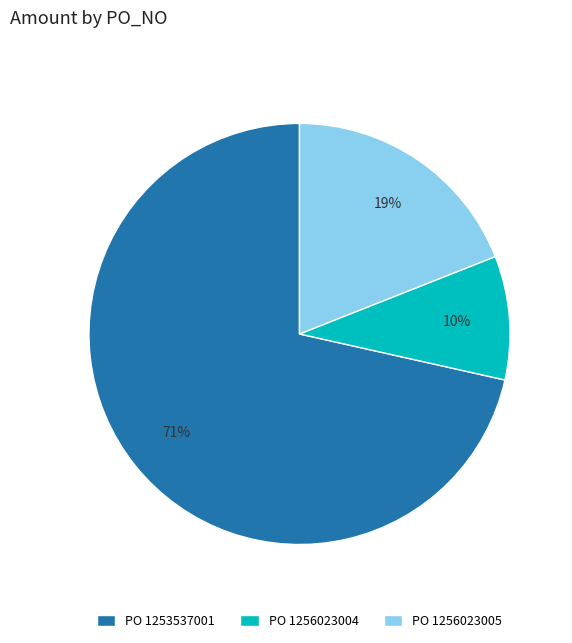

To the nearest percent, what is the difference between the PO 1256023005 and PO 1253537001 slice percentages?

52%